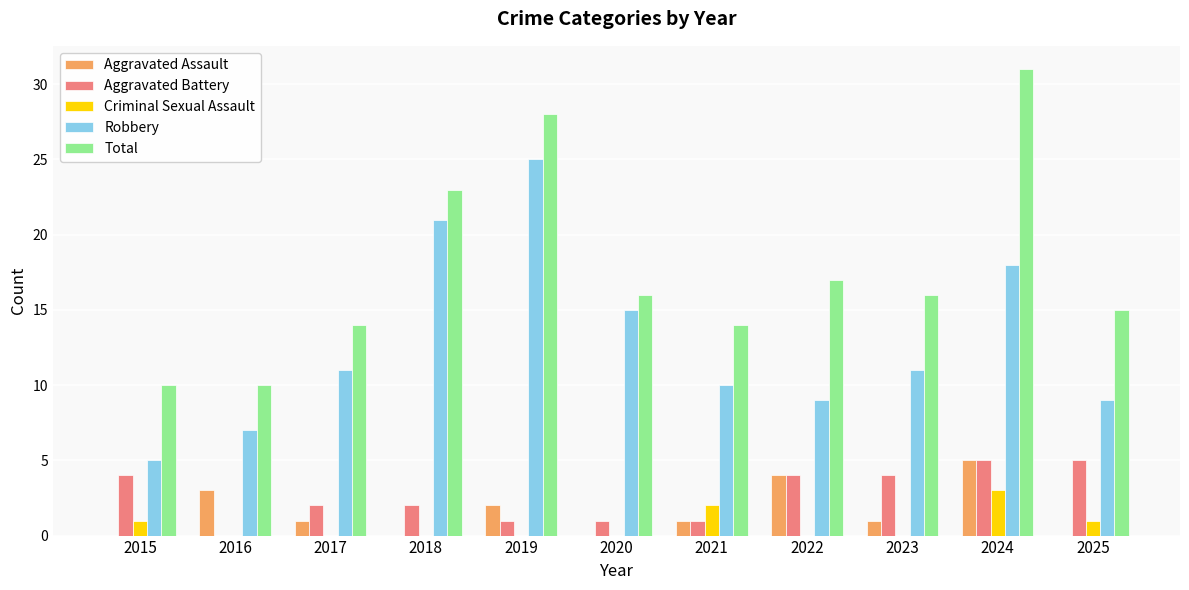

How many data points does each series have?

11